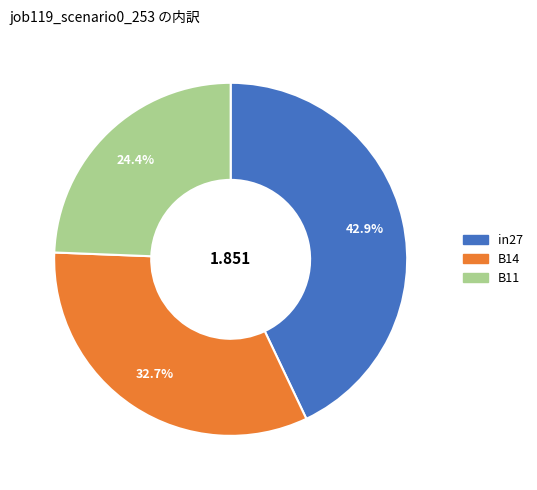

Is there any slice that represents more than half of the pie?

No